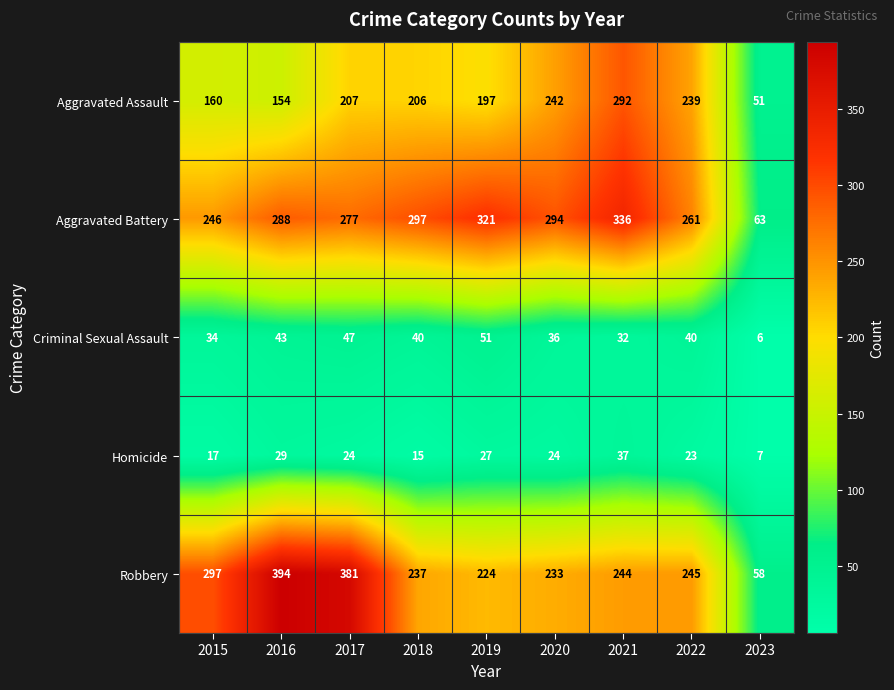

At how many categories does at least one series exceed 54?

9